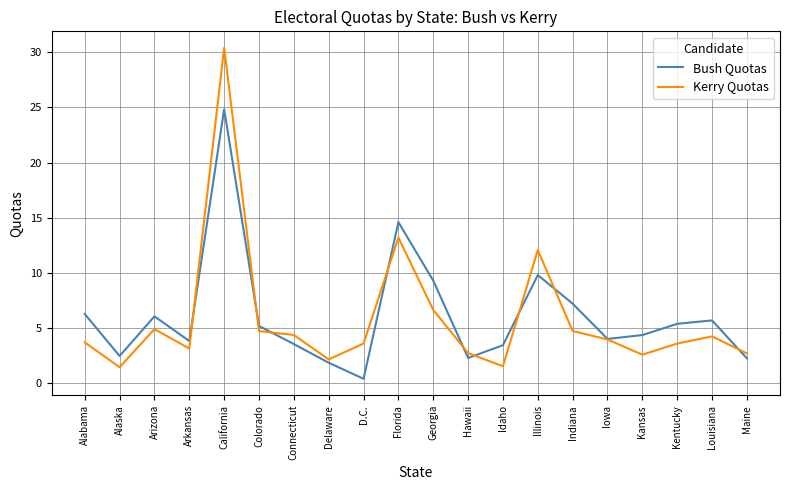

What are all the series names shown in the legend?

Bush Quotas, Kerry Quotas